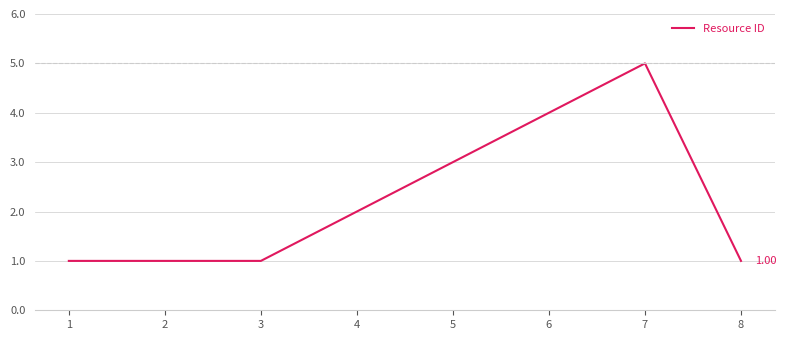

Does the chart display data point markers on the line(s)?

No